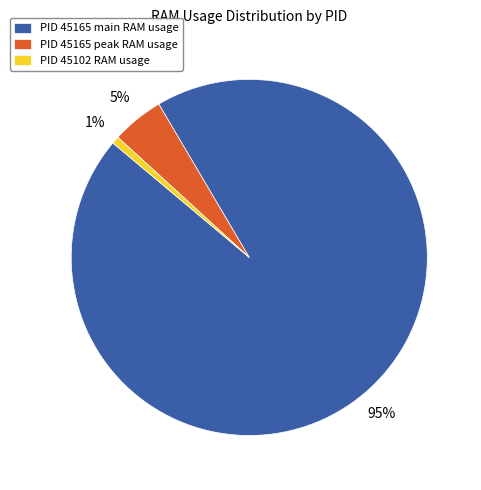

How many slices are in this pie chart?

3